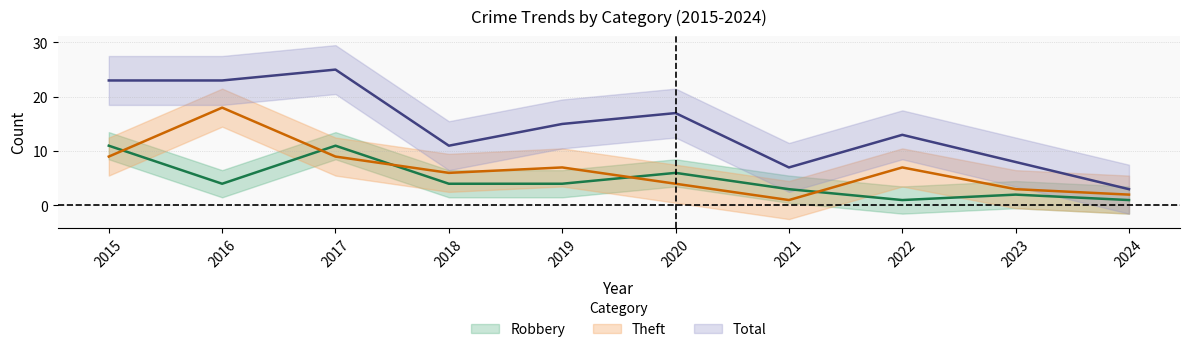

What are all the series names shown in the legend?

Robbery, Theft, Total